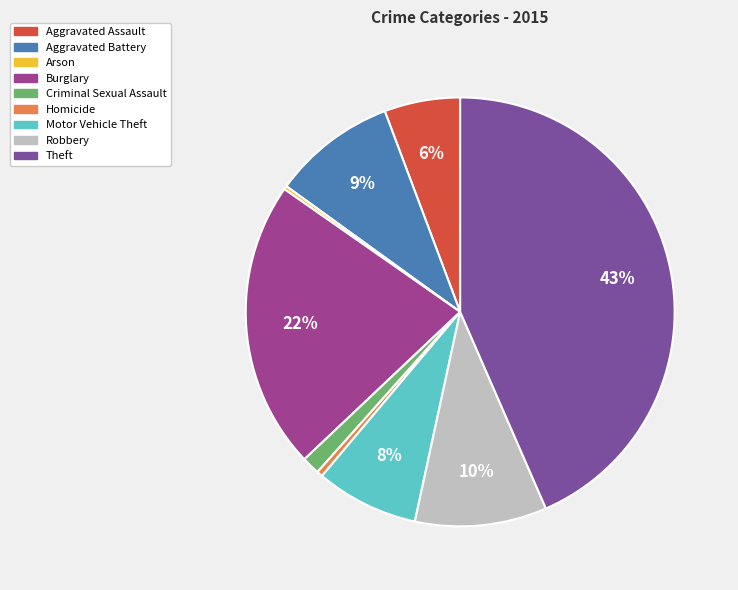

Does Robbery account for over 50% of the chart?

No